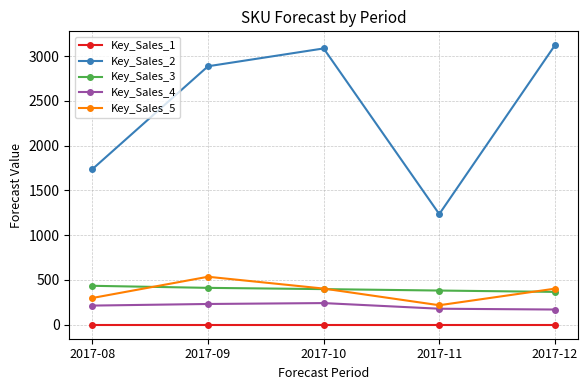

True or false: Key_Sales_4 and Key_Sales_3 intersect in this chart.

False